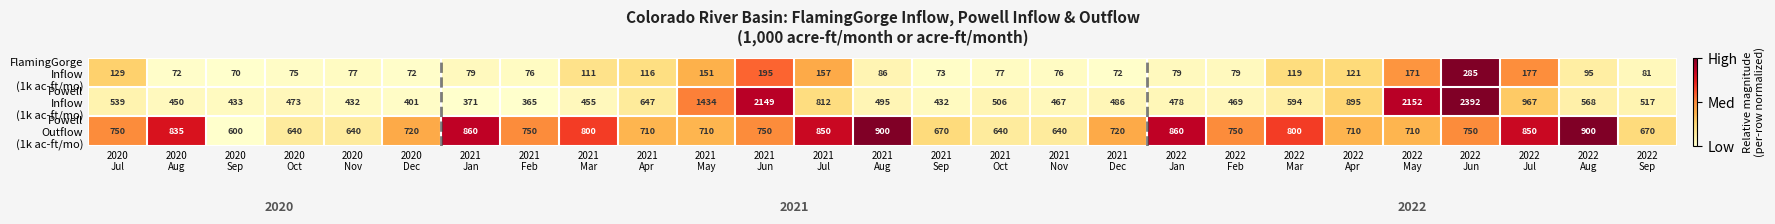

At how many categories does at least one series exceed 1920?

3